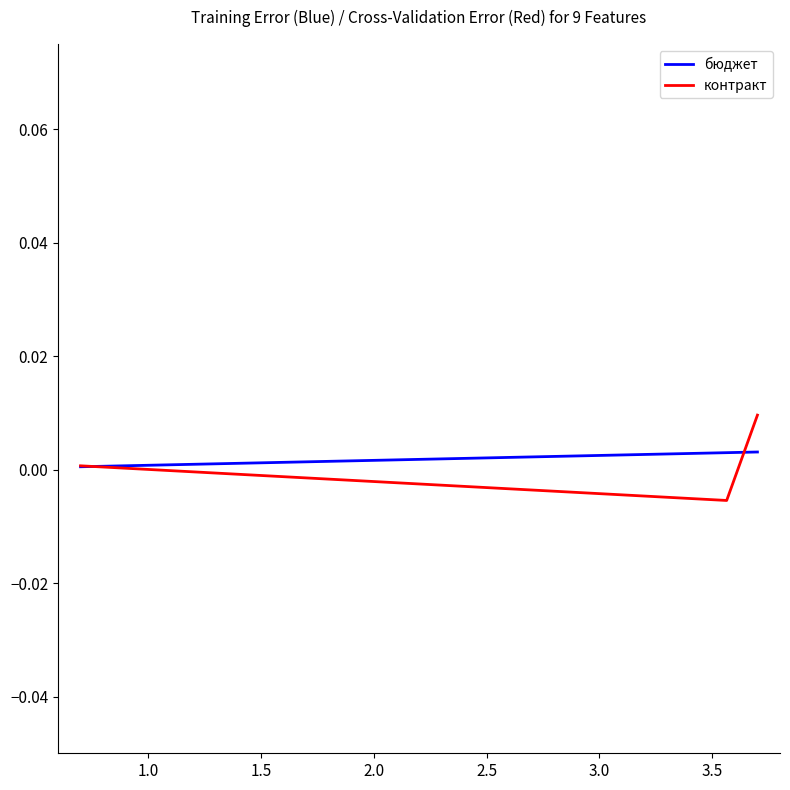

Rank the series by their maximum value, from lowest to highest.

бюджет, контракт